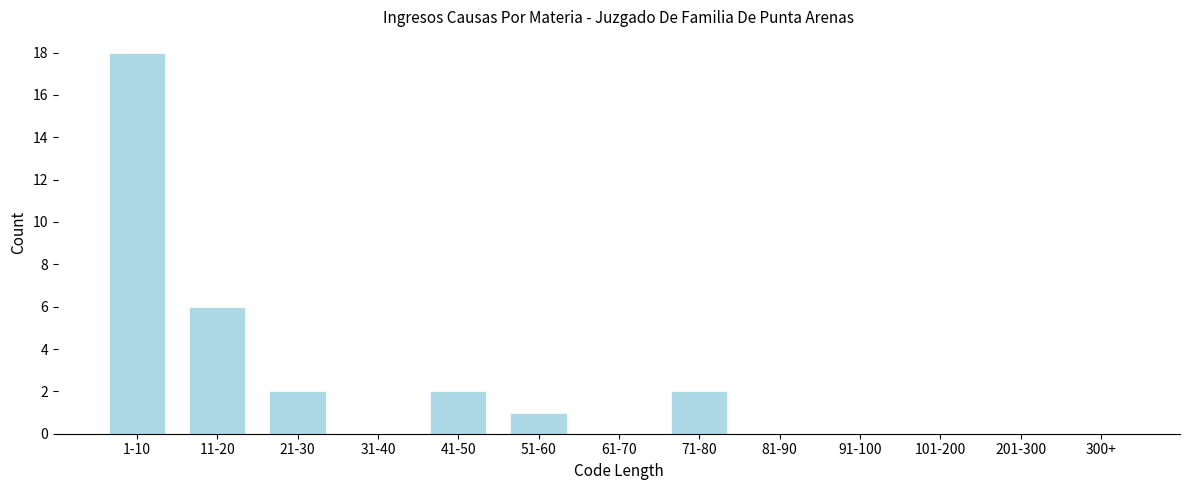

Reading right to left, transcribe all the data shown in this chart.

300+=0	201-300=0	101-200=0	91-100=0	81-90=0	71-80=2	61-70=0	51-60=1	41-50=2	31-40=0	21-30=2	11-20=6	1-10=18